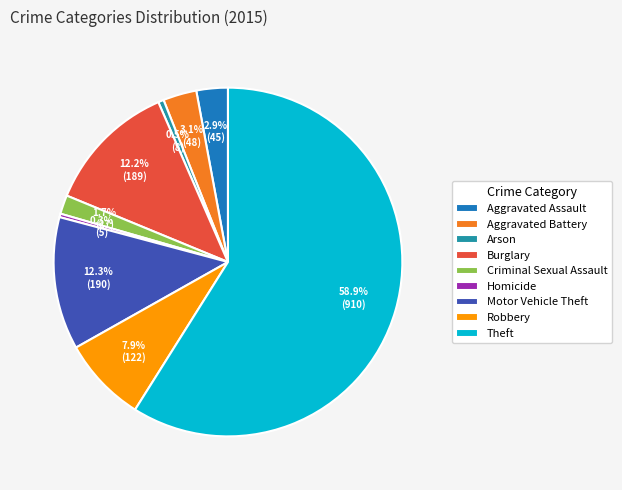

How many slices are in this pie chart?

9